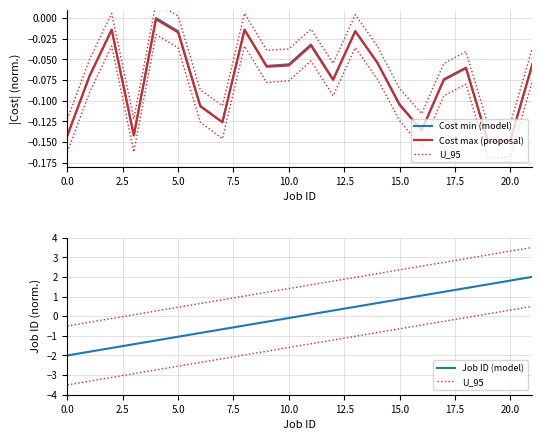

At which category is the sum across all series the highest?

21